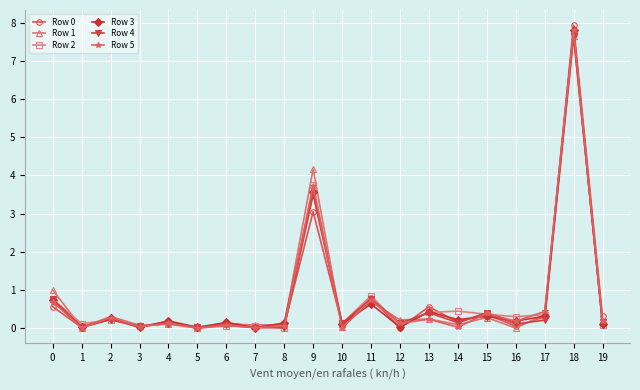

What is the highest value of the Row 2 series?

7.7